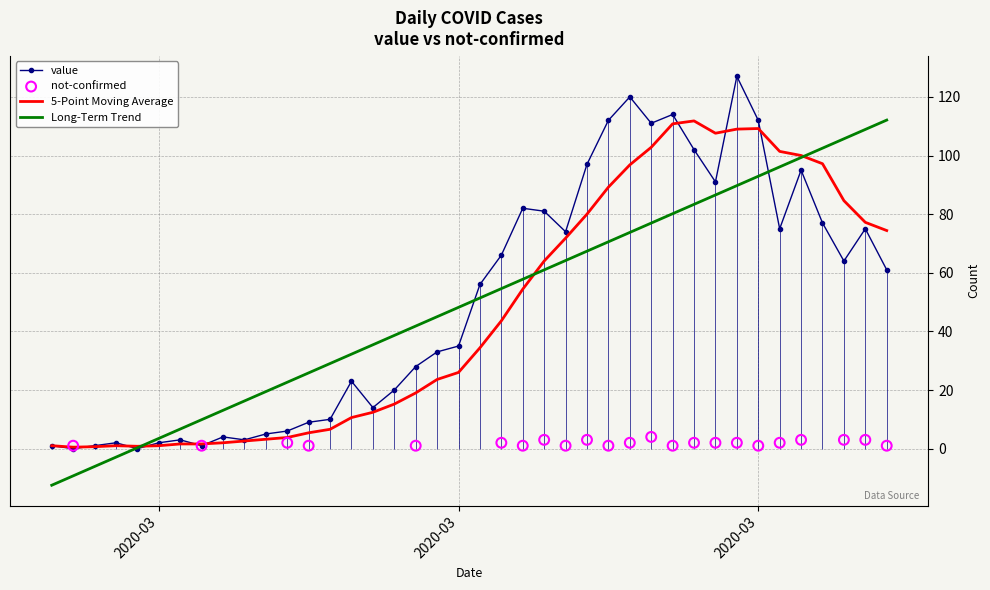

Approximately how many times larger is the value at 2020-03-09 compared to 2020-03-29?

0.1